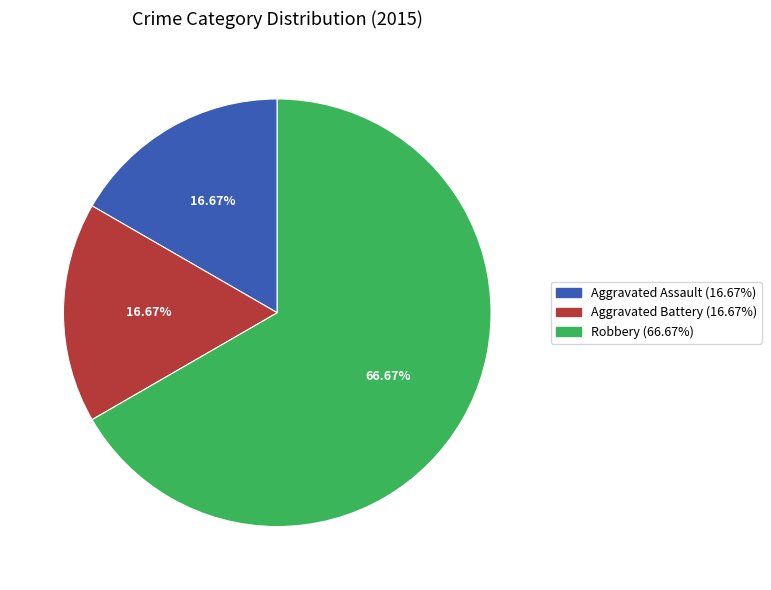

To the nearest percent, what is the combined percentage of Aggravated Assault and Aggravated Battery?

33%